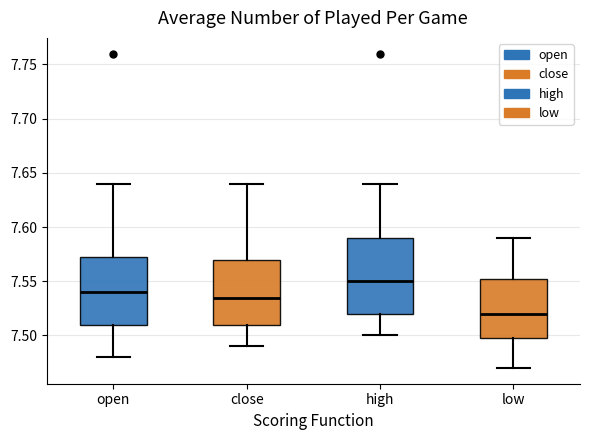

Reading left to right, transcribe this box plot: for each box, give where its median line is, the range the box spans, and where its two whiskers end, as read against the y-axis. The values are not printed on the chart, so give them approximately, as read against the axis.

open: median 7.540, box 7.510 to 7.575, whiskers 7.480 to 7.640
close: median 7.535, box 7.510 to 7.570, whiskers 7.490 to 7.640
high: median 7.550, box 7.520 to 7.590, whiskers 7.500 to 7.640
low: median 7.520, box 7.500 to 7.555, whiskers 7.470 to 7.590